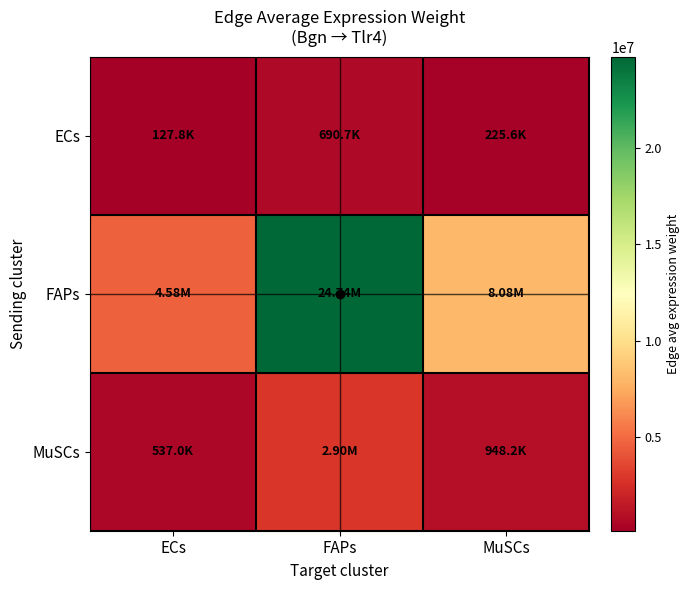

What is the total value across all series at ECs?

5240518.4